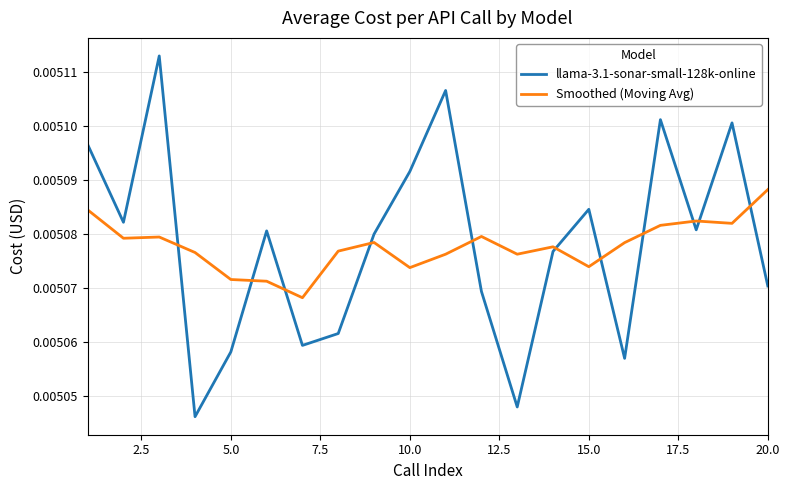

How many intersections are there between llama-3.1-sonar-small-128k-online and Smoothed (Moving Avg)?

11